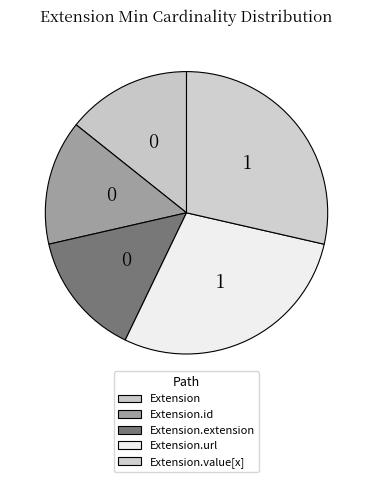

How many slices are in this pie chart?

5